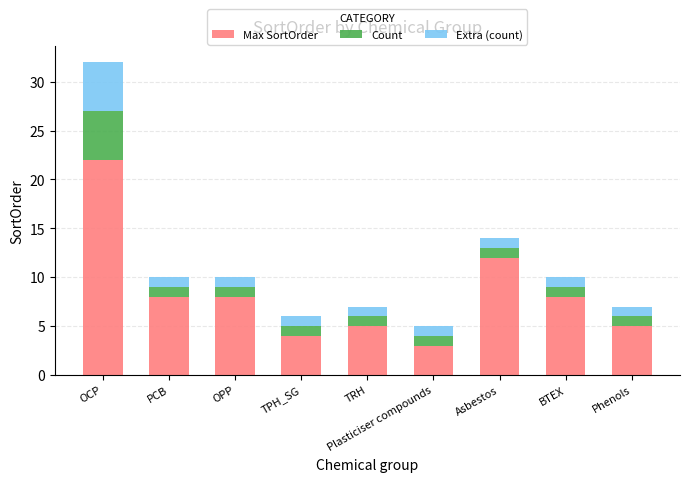

Is it true that Max SortOrder equals 3 at Plasticiser compounds?

True